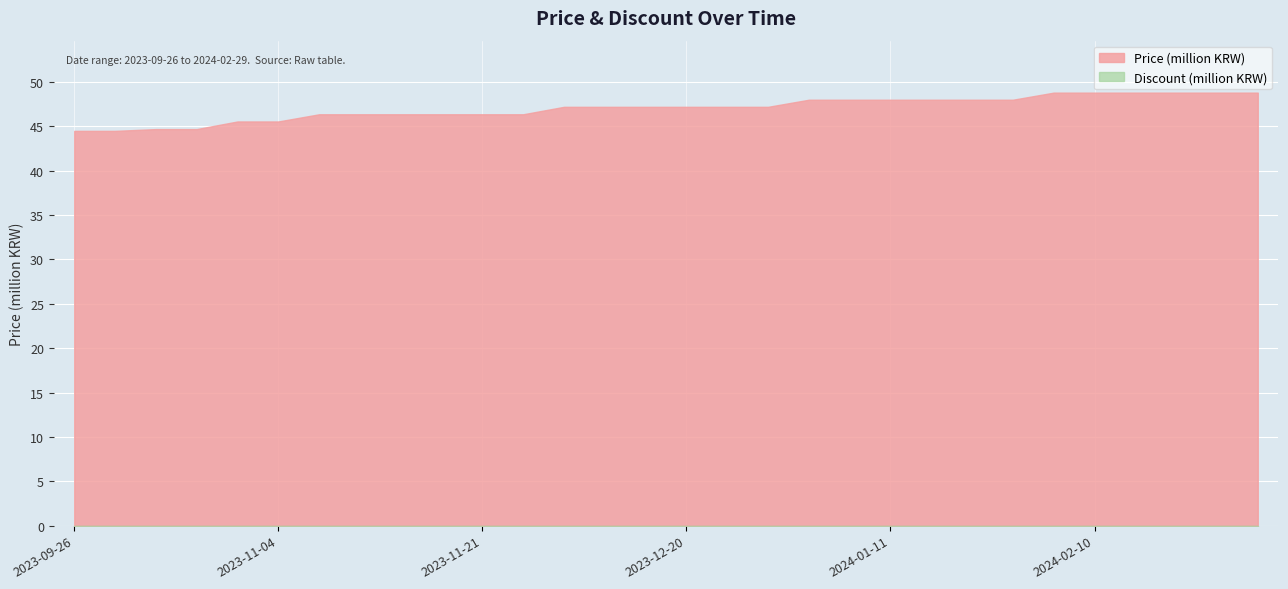

Which series has the widest spread of values?

Price (million KRW)